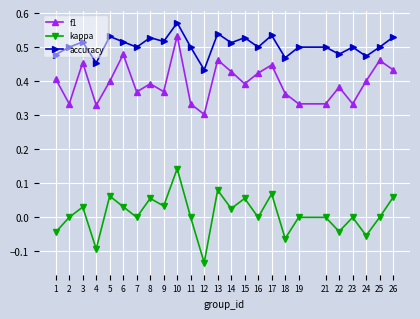

At which label does f1 reach its minimum?

12